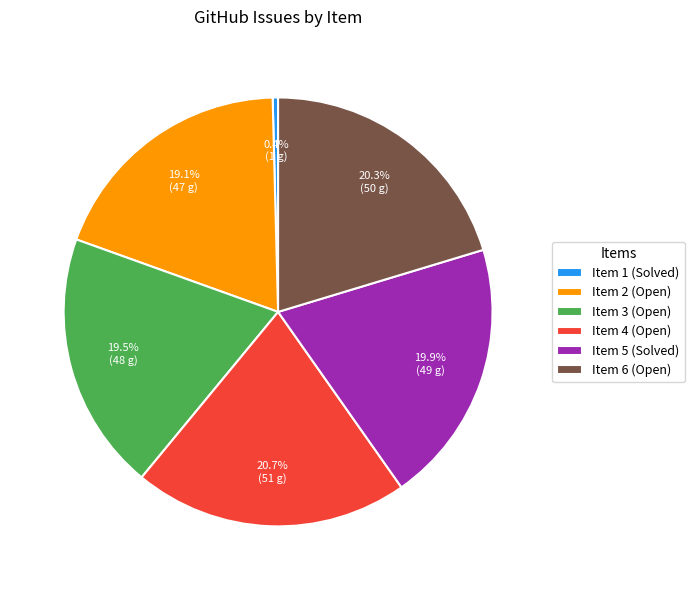

Which has a higher value, Item 2 (Open) or Item 6 (Open)?

Item 6 (Open)